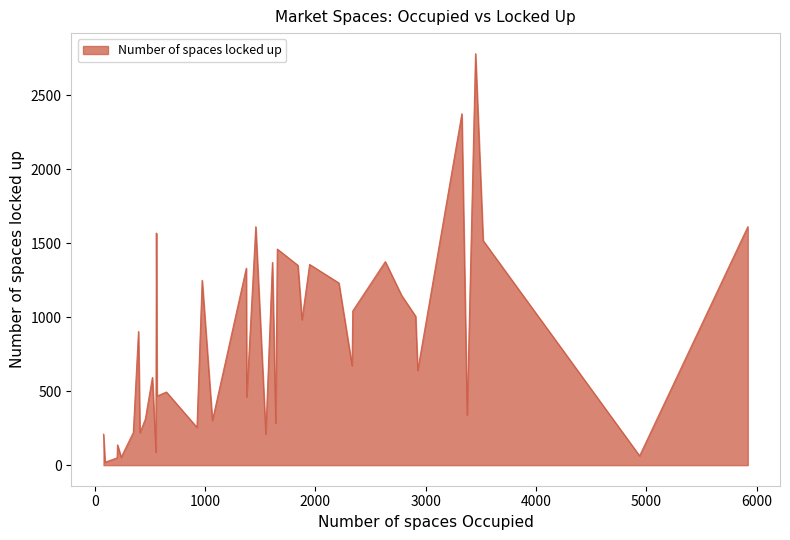

How many interior local valleys (lower than both neighbors) does the data have?

15